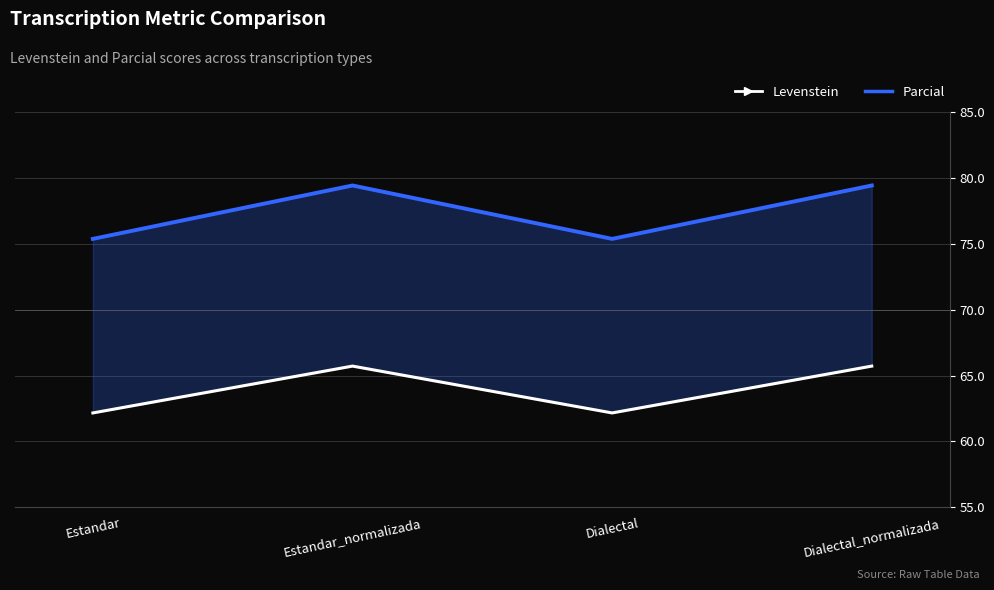

How many data points does each series have?

4